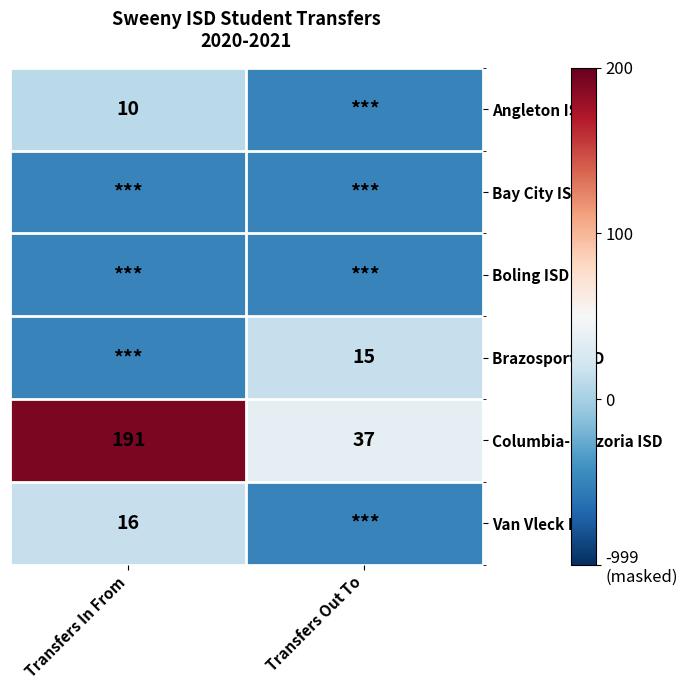

Is it true that Columbia-Brazoria ISD equals 37 at Transfers Out To?

True